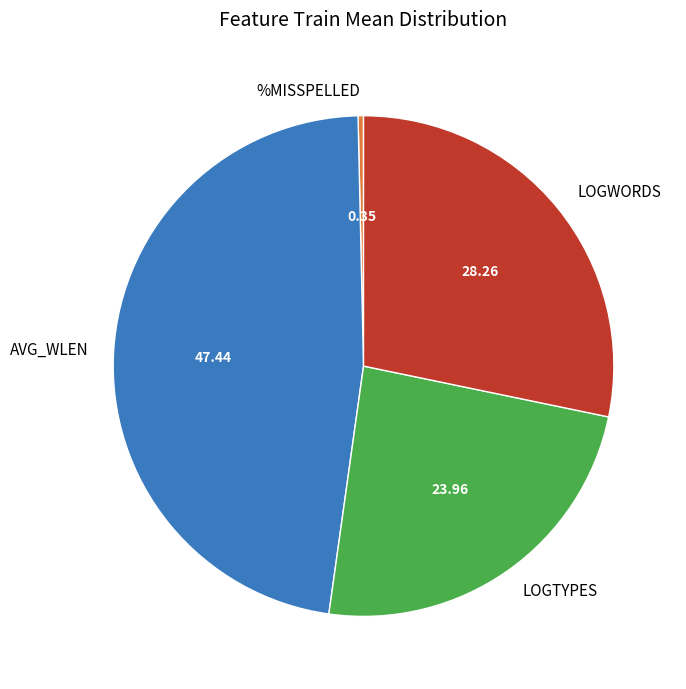

What is the largest slice in the pie chart?

AVG_WLEN